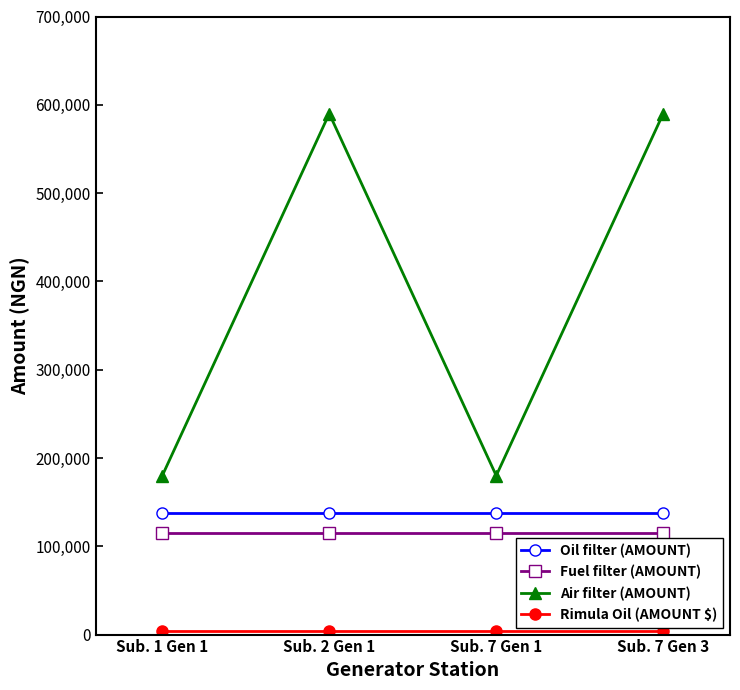

Which series has the widest spread of values?

Air filter (AMOUNT)